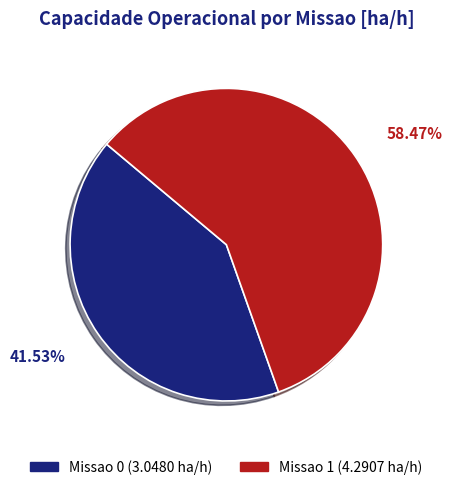

How many slices are in this pie chart?

2